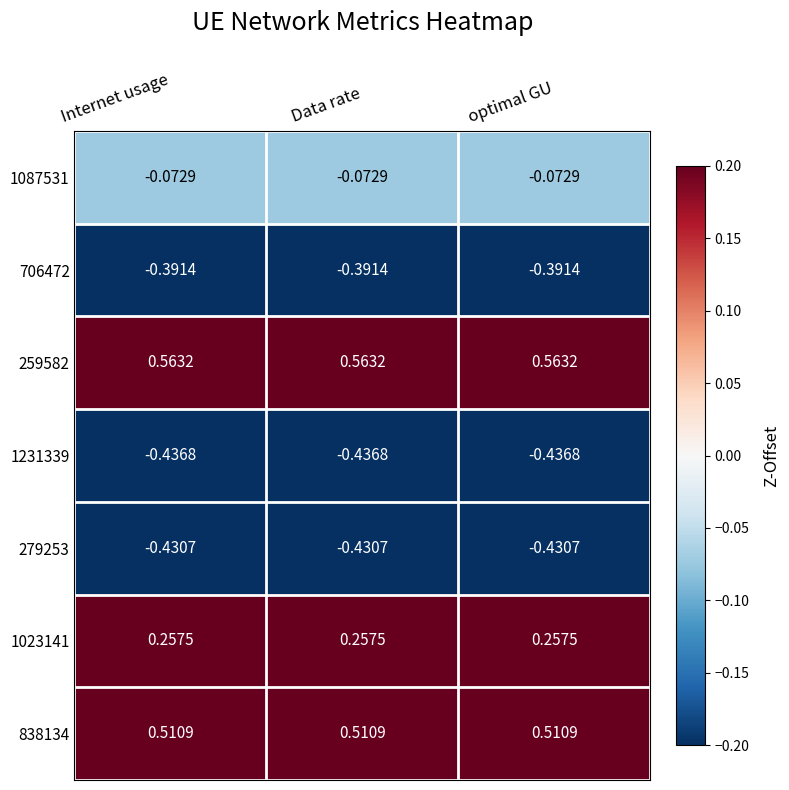

Is the value of 1231339 at Data rate greater than the value of 1023141 at Data rate?

No